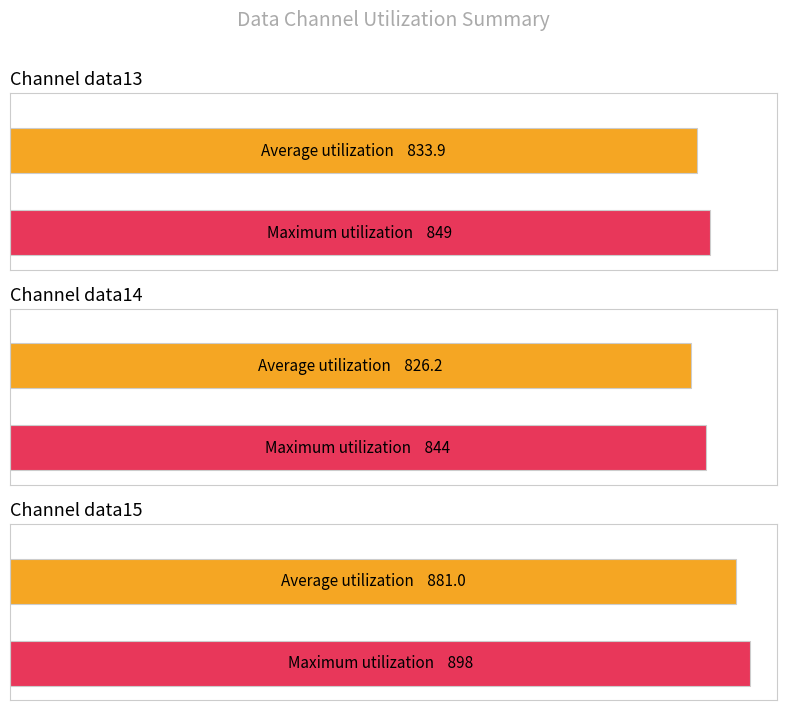

Between 630452 and 630475, which series saw the biggest shift?

field.data15